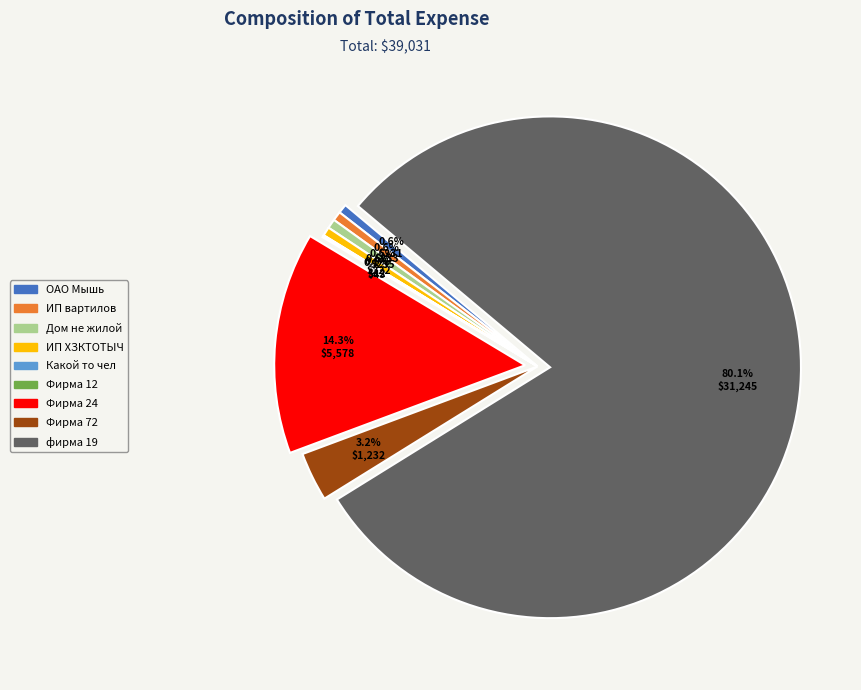

Do ИП ХЗКТОТЫЧ and Дом не жилой together represent more than half of the pie?

No